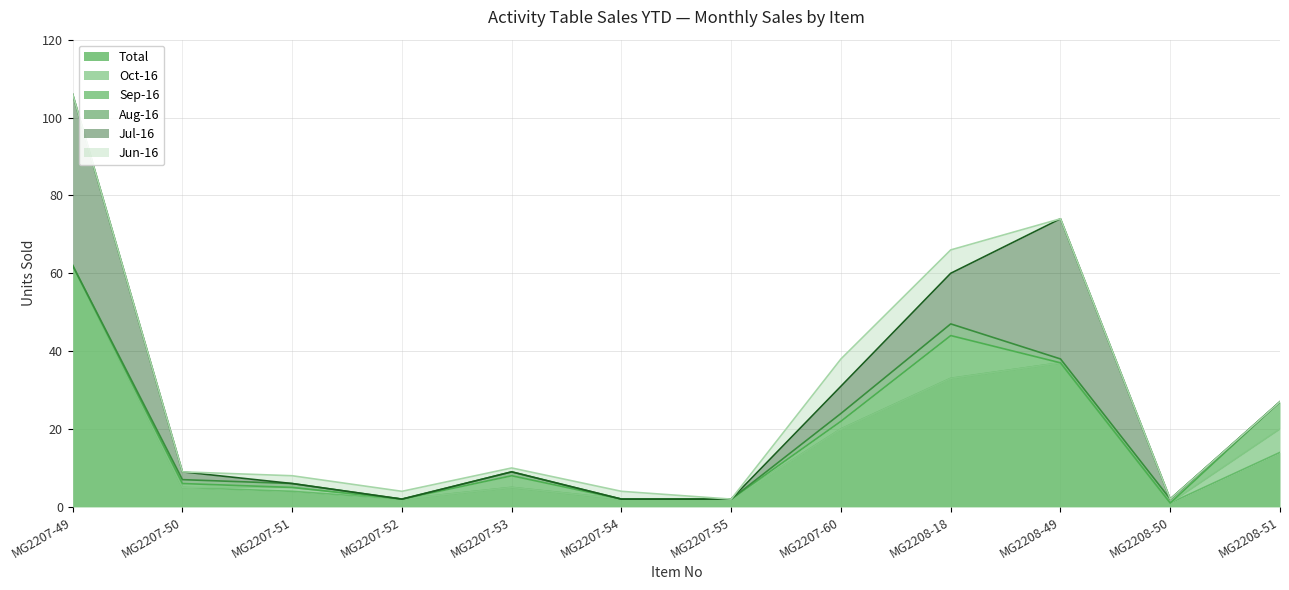

List the series in order of their peak value, lowest first.

Aug-16, Oct-16, Jun-16, Sep-16, Jul-16, Total